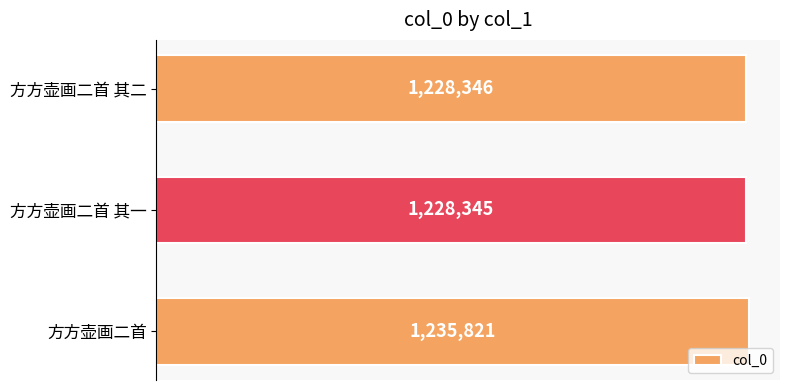

Does the chart contain stacked bars?

No